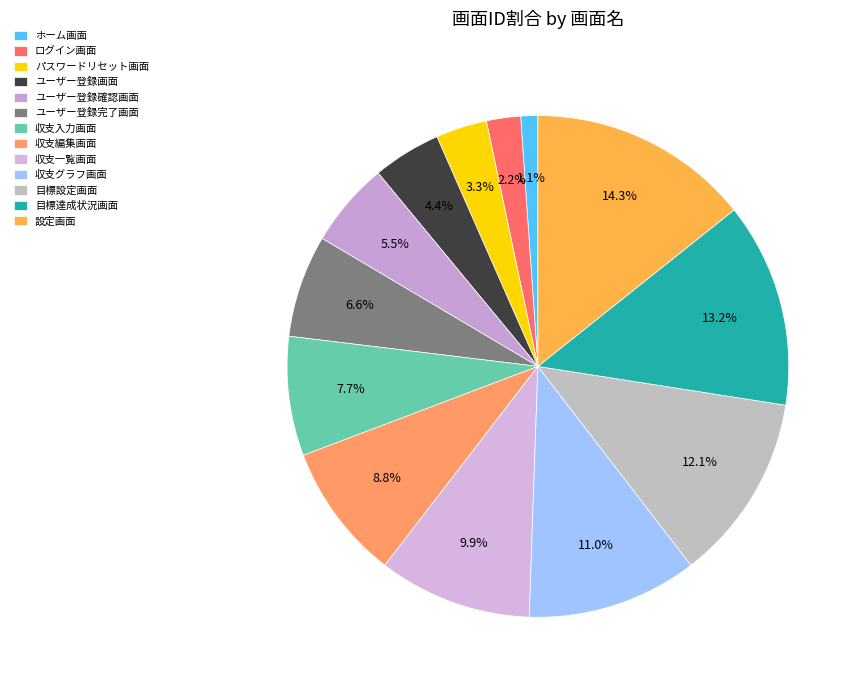

Is there a majority slice in this chart?

No